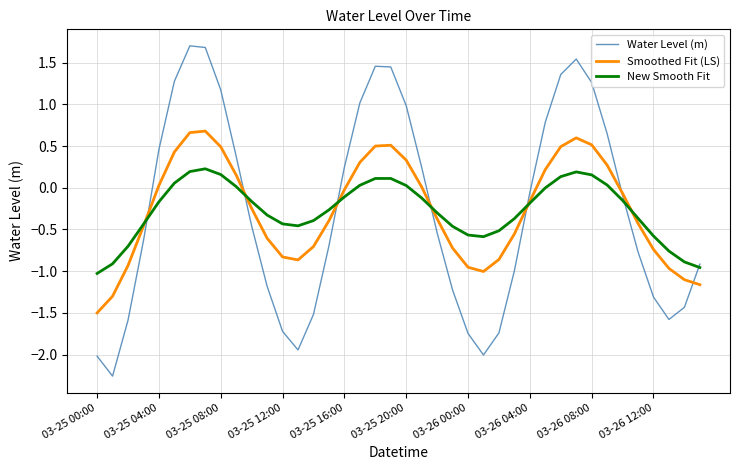

What is the greatest value displayed?

1.7